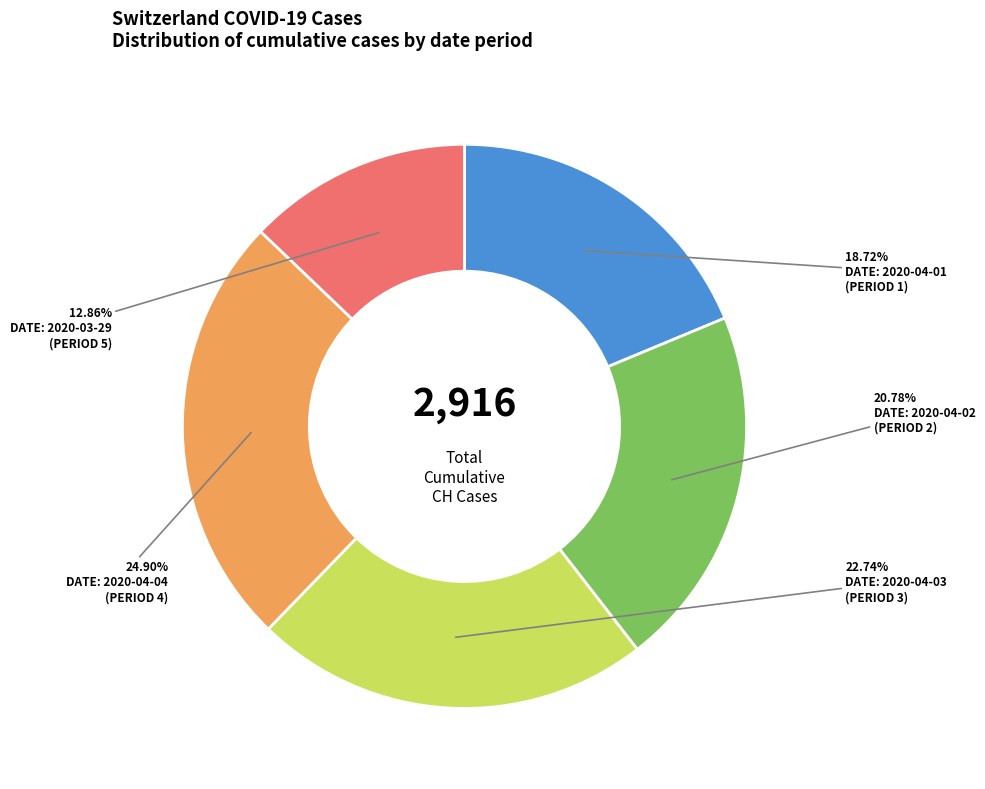

To the nearest percent, what is the difference between the largest and smallest slice percentages?

12%